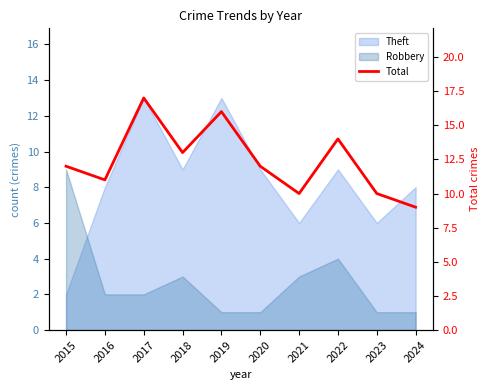

How many interior local valleys (lower than both neighbors) does the data have?

3